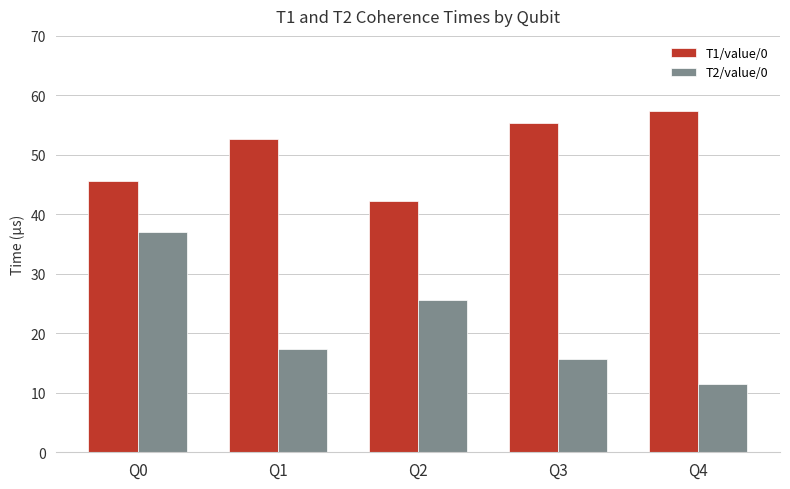

Reading left to right, list all the values displayed in this chart.

T1/value/0: 45.6	52.6	42.3	55.3	57.3
T2/value/0: 37.1	17.4	25.6	15.7	11.4